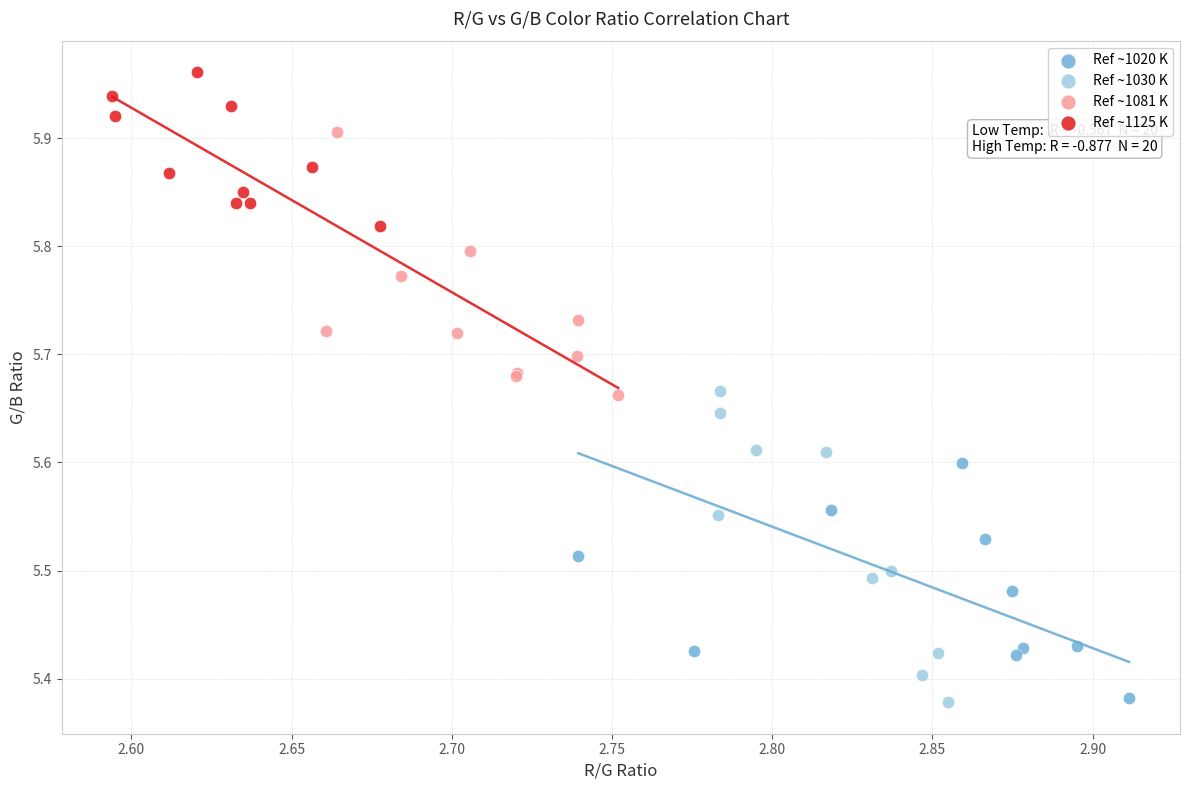

Which series reaches the maximum Y coordinate?

Ref ~1125 K